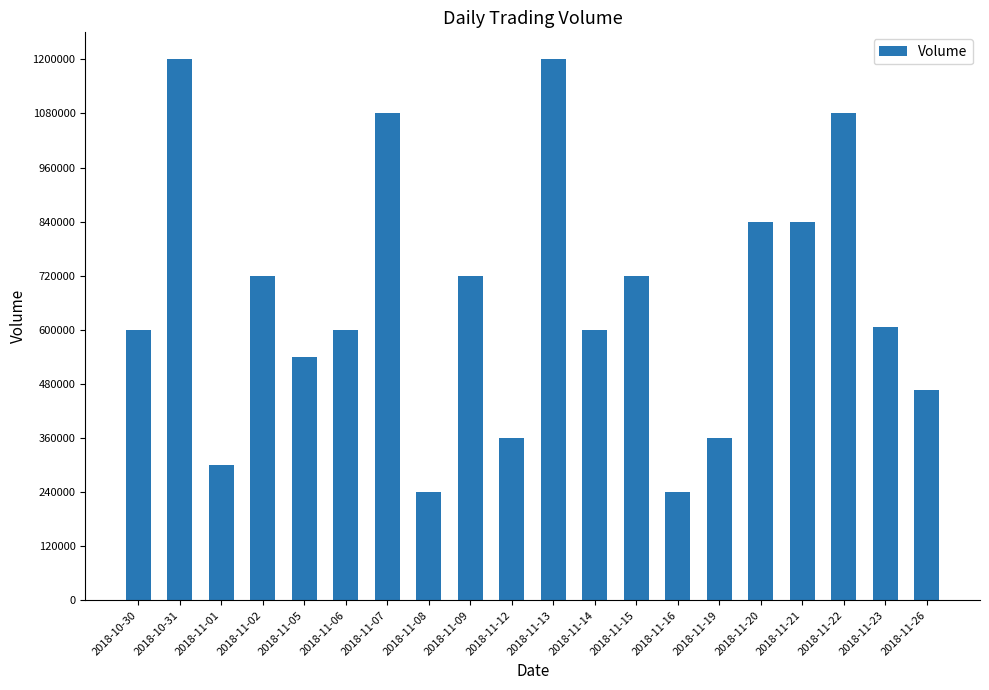

The chart shows a value of 490215 at 2018-11-13. True or false?

False